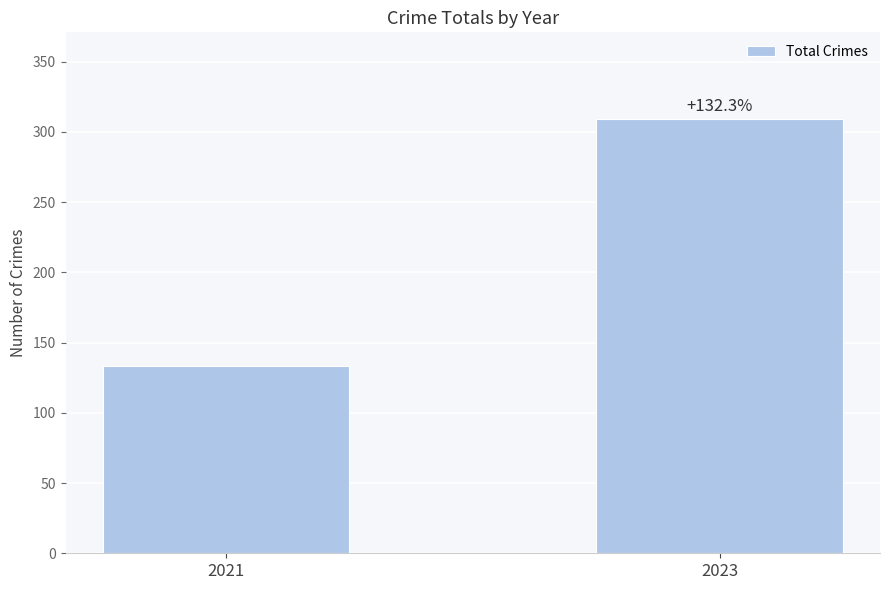

Are the bars horizontal?

No